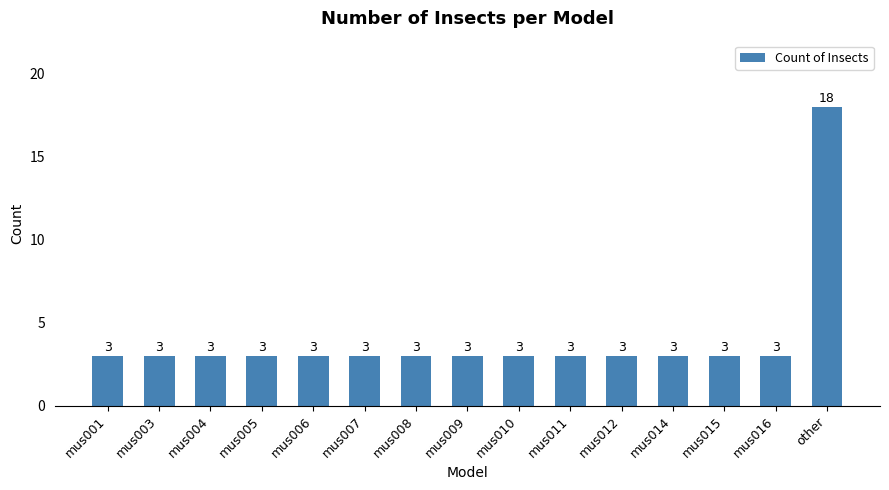

What is the sum of the values at mus001 and mus006?

6